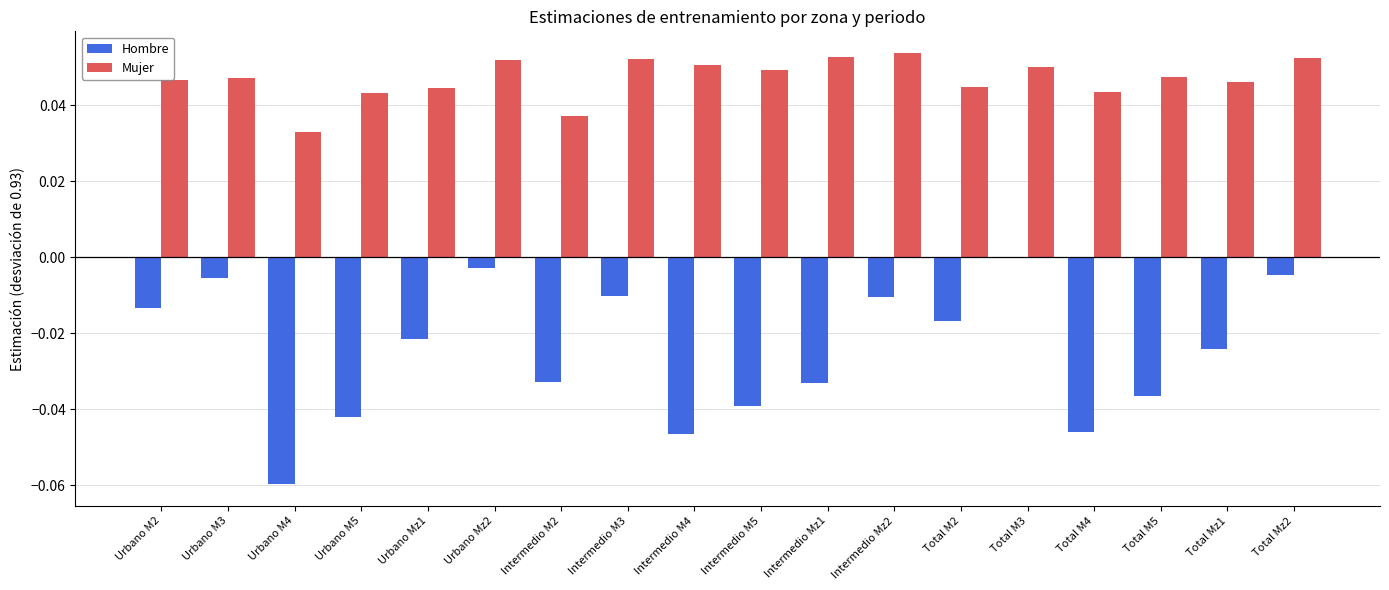

Between Intermedio Mz1 and Intermedio Mz2, which series saw the biggest shift?

Hombre